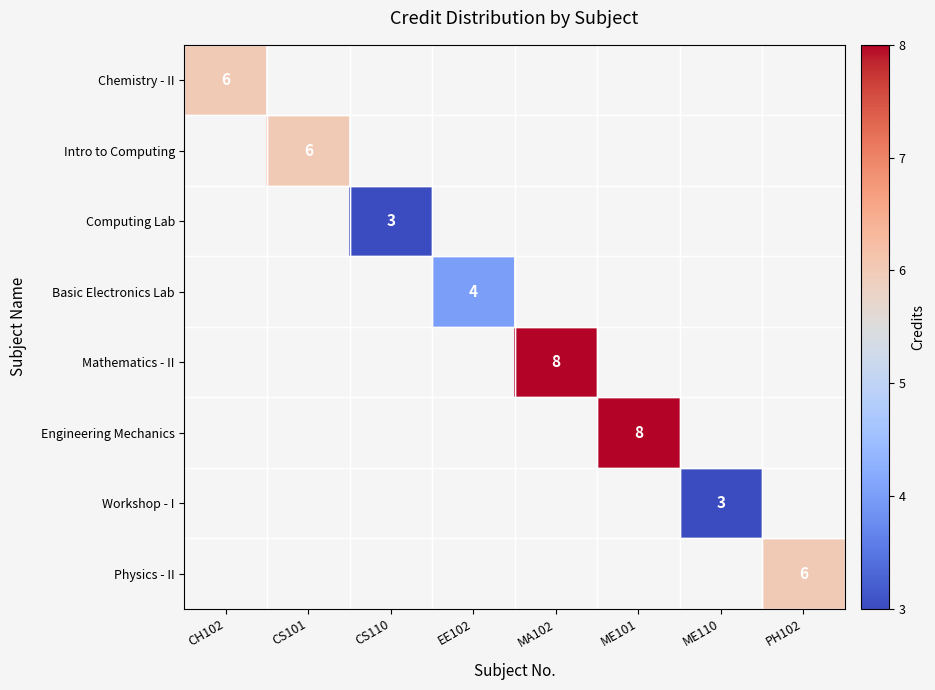

The Basic Electronics Lab series shows 1 at EE102. True or false?

False